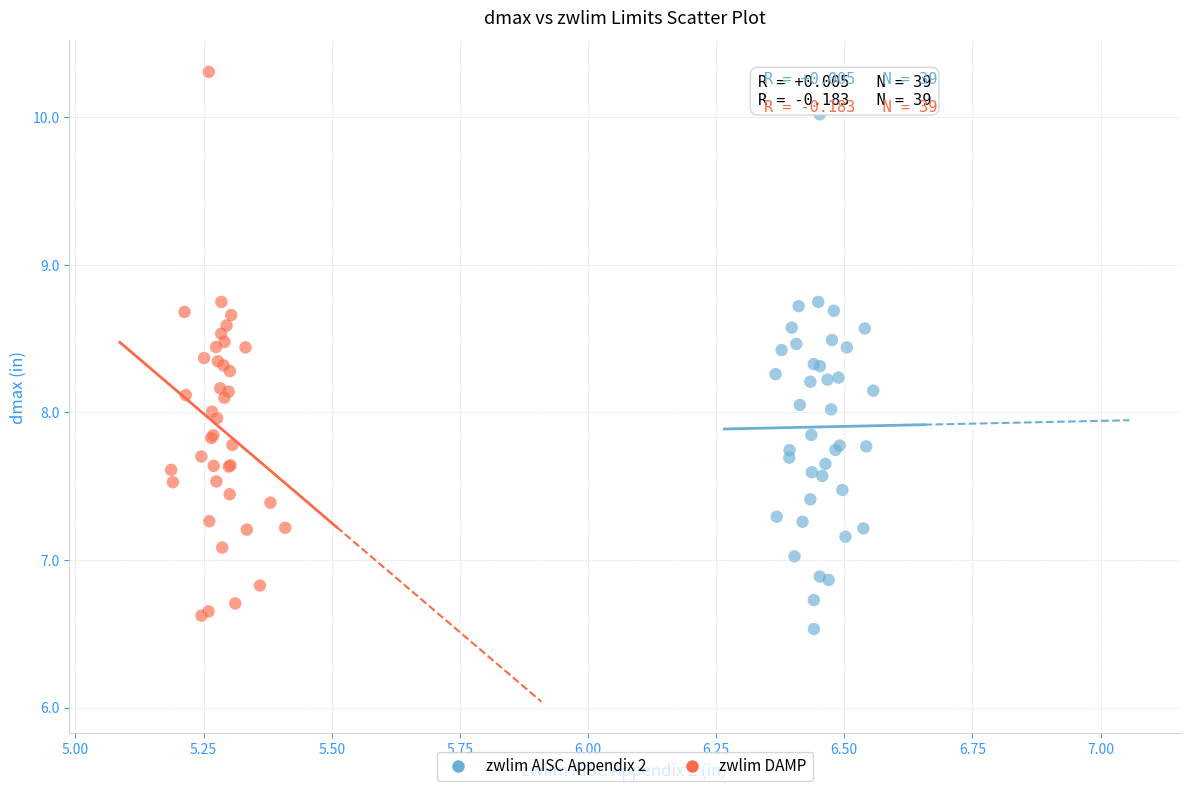

Which series has the largest Y range (max minus min)?

zwlim DAMP